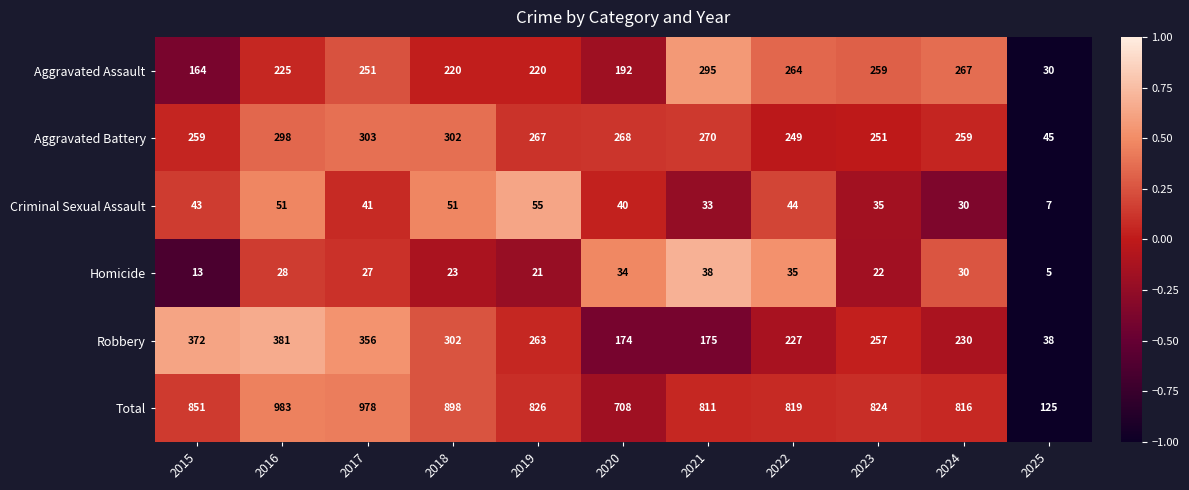

At which category is the sum across all series the highest?

2016